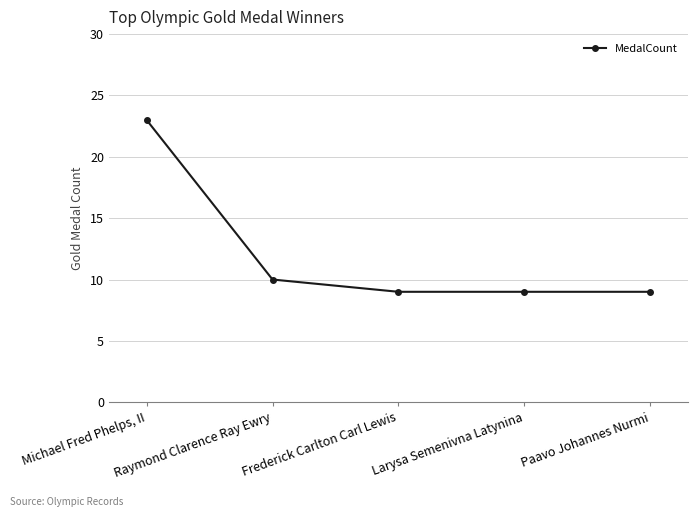

Reading left to right, transcribe all the data shown in this chart.

23	10	9	9	9